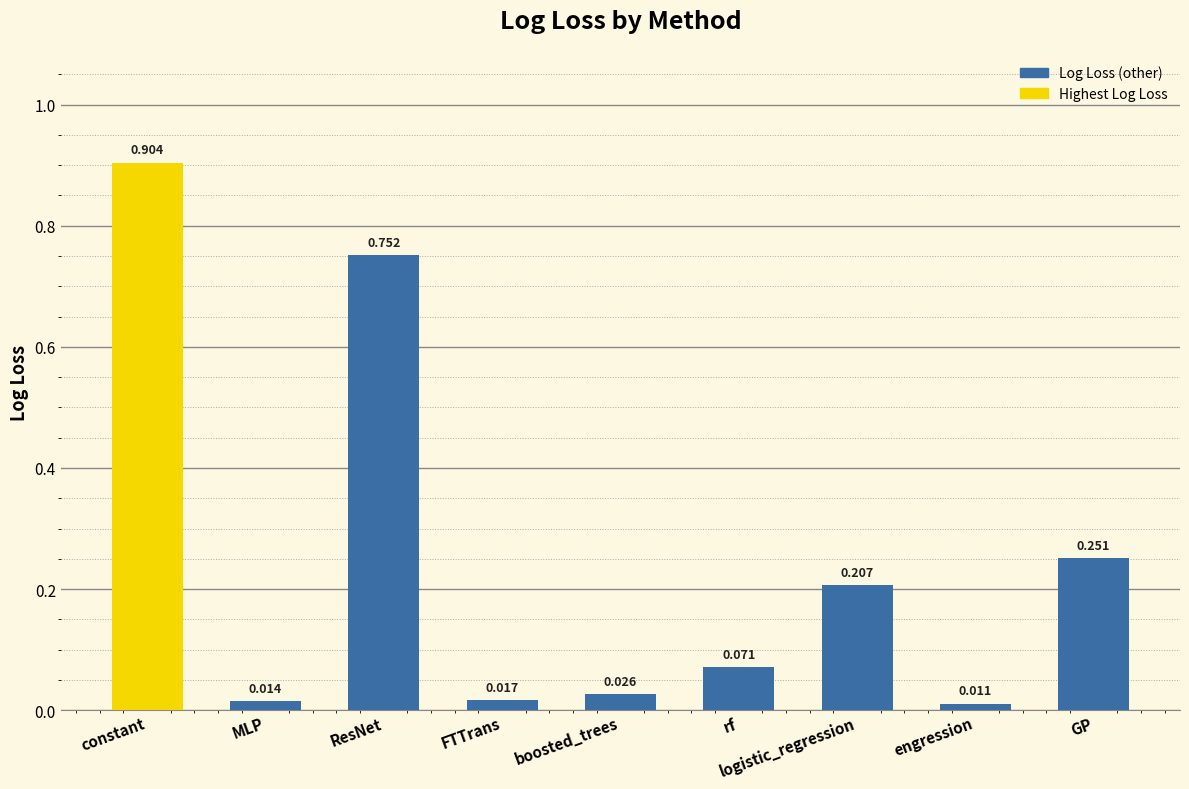

Where is the data nearest to the value 0?

engression